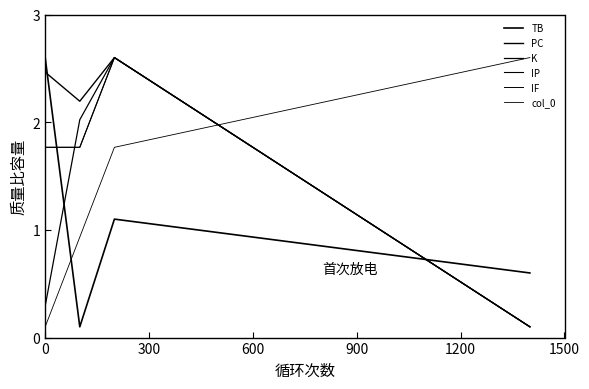

True or false: PC and K cross at least once.

False